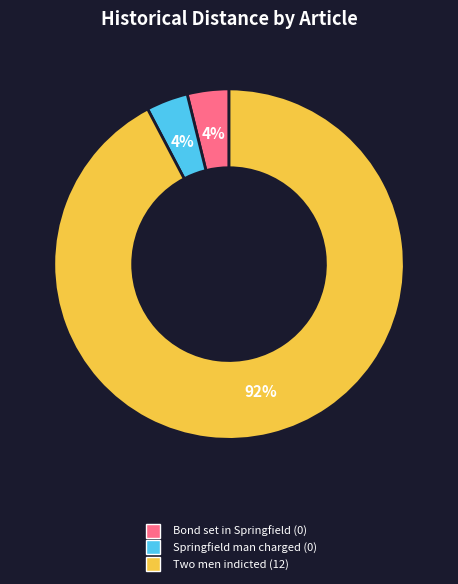

To the nearest percent, what is the difference between the largest and smallest slice percentages?

88%